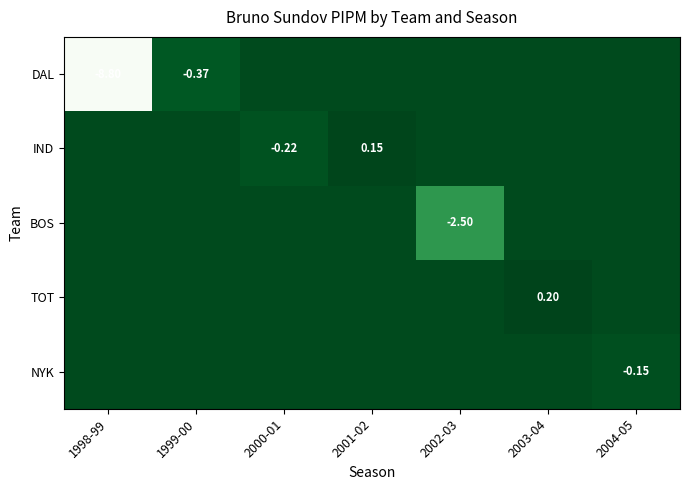

At which category is the sum across all series the highest?

2003-04